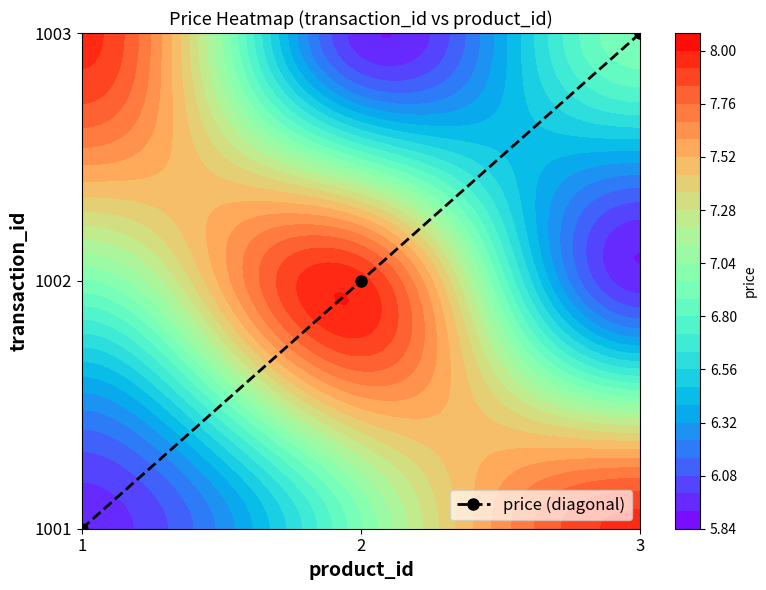

How many data points are above 1?

1